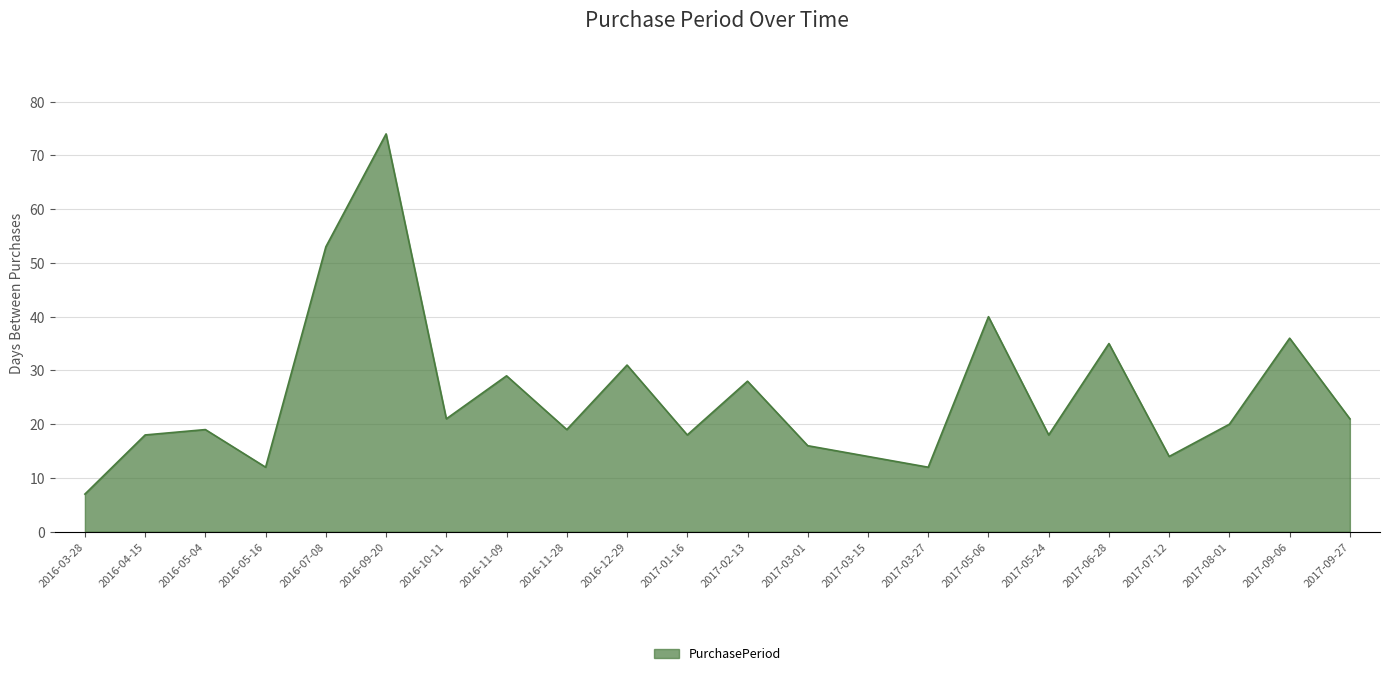

What is the difference between the values at 2017-09-06 and 2017-01-16?

18